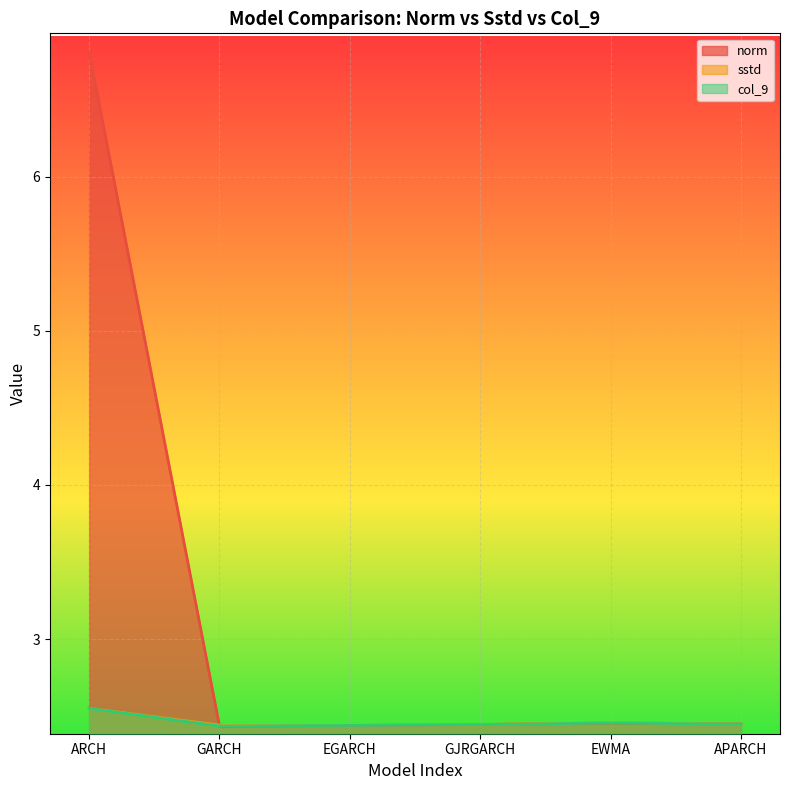

How many lines are shown in the chart?

3